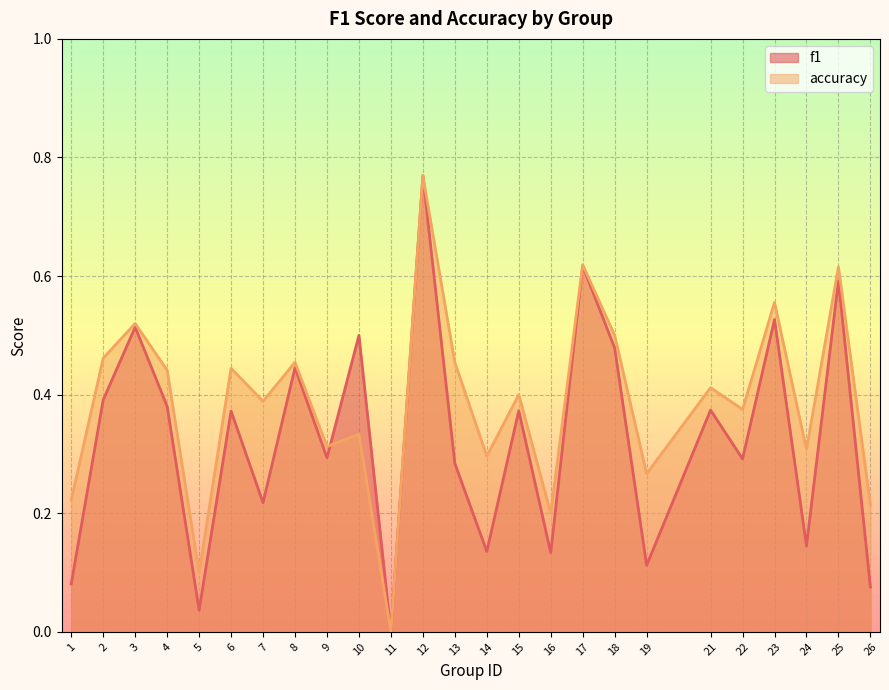

At which category is the sum across all series the highest?

12